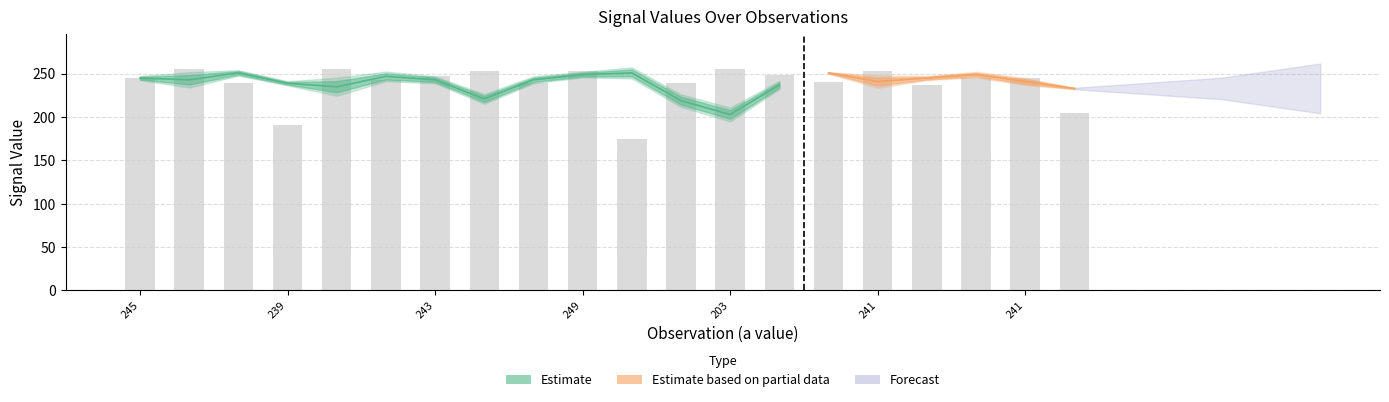

Reading right to left, extract all data points from this chart.

a: 233	241	249	245	241	251	237	203	219	251	249	243	221	243	247	235	239	251	243	245
b: 205	245	245	237	253	241	249	255	239	175	253	239	253	247	243	255	191	239	255	245
frequency: 1	5	4	3	9	1	6	10	9	8	4	5	7	5	7	13	3	4	11	3